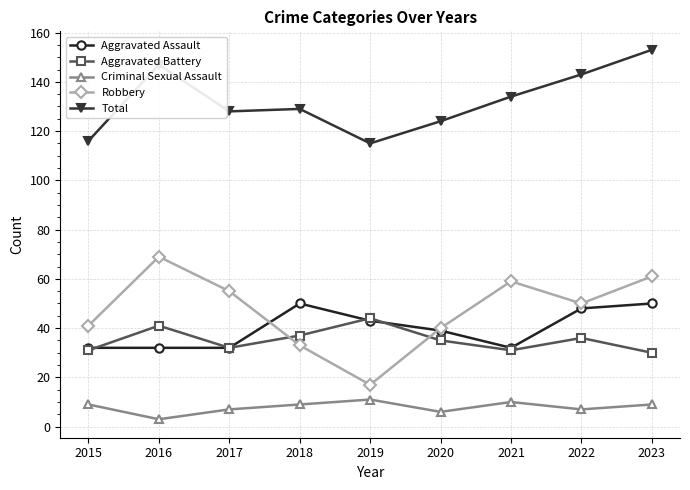

The value of Aggravated Battery at 2020 is 15. True or false?

False